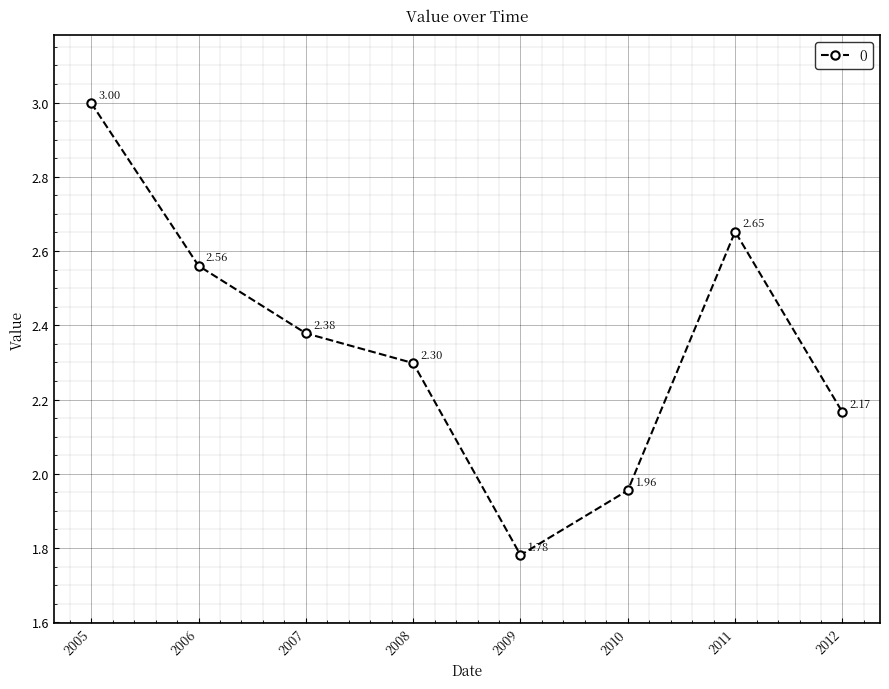

At which category does the data reach its first local valley?

2009